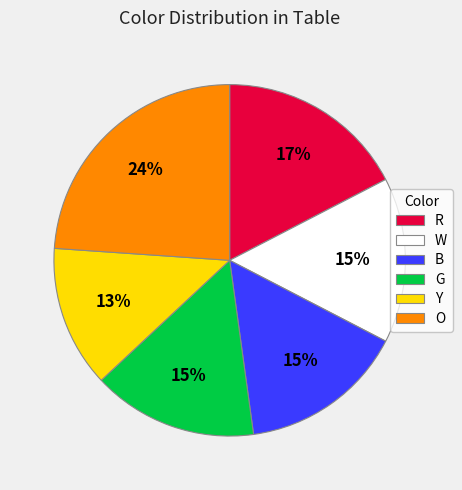

Is it true that R is 28% of the pie?

False